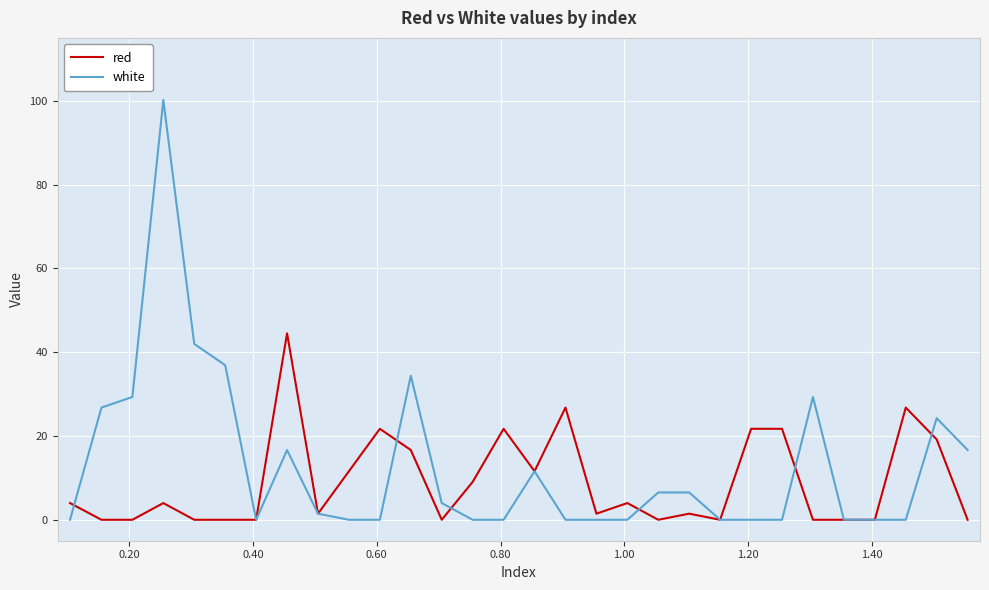

Rank the series by their maximum value, from highest to lowest.

white, red